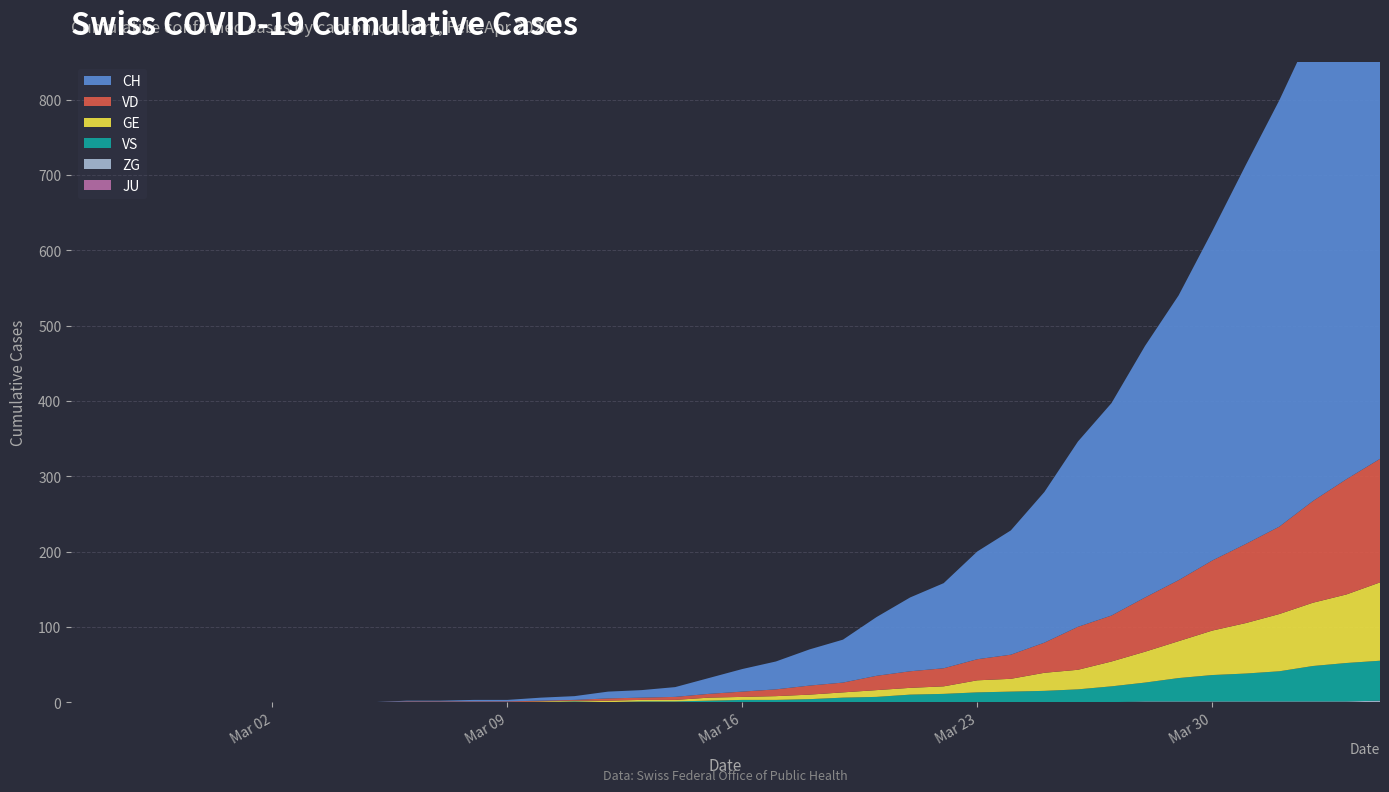

Reading left to right, transcribe all the data shown in this chart.

GE: 2020-02-25=0	2020-02-26=0	2020-02-27=0	2020-02-28=0	2020-02-29=0	2020-03-01=0	2020-03-02=0	2020-03-03=0	2020-03-04=0	2020-03-05=0	2020-03-06=0	2020-03-07=0	2020-03-08=0	2020-03-09=0	2020-03-10=1	2020-03-11=1	2020-03-12=2	2020-03-13=2	2020-03-14=2	2020-03-15=4	2020-03-16=4	2020-03-17=5	2020-03-18=6	2020-03-19=7	2020-03-20=9	2020-03-21=9	2020-03-22=10	2020-03-23=16	2020-03-24=17	2020-03-25=24	2020-03-26=26	2020-03-27=33	2020-03-28=41	2020-03-29=49	2020-03-30=59	2020-03-31=67	2020-04-01=76	2020-04-02=84	2020-04-03=91	2020-04-04=104
VD: 2020-02-25=0	2020-02-26=0	2020-02-27=0	2020-02-28=0	2020-02-29=0	2020-03-01=0	2020-03-02=0	2020-03-03=0	2020-03-04=0	2020-03-05=0	2020-03-06=1	2020-03-07=1	2020-03-08=1	2020-03-09=1	2020-03-10=1	2020-03-11=1	2020-03-12=3	2020-03-13=3	2020-03-14=4	2020-03-15=5	2020-03-16=7	2020-03-17=9	2020-03-18=12	2020-03-19=13	2020-03-20=19	2020-03-21=22	2020-03-22=24	2020-03-23=28	2020-03-24=32	2020-03-25=40	2020-03-26=57	2020-03-27=61	2020-03-28=72	2020-03-29=81	2020-03-30=93	2020-03-31=105	2020-04-01=116	2020-04-02=135	2020-04-03=153	2020-04-04=164
VS: 2020-02-25=0	2020-02-26=0	2020-02-27=0	2020-02-28=0	2020-02-29=0	2020-03-01=0	2020-03-02=0	2020-03-03=0	2020-03-04=0	2020-03-05=0	2020-03-06=0	2020-03-07=0	2020-03-08=0	2020-03-09=0	2020-03-10=0	2020-03-11=1	2020-03-12=0	2020-03-13=1	2020-03-14=1	2020-03-15=2	2020-03-16=3	2020-03-17=3	2020-03-18=4	2020-03-19=6	2020-03-20=7	2020-03-21=10	2020-03-22=11	2020-03-23=13	2020-03-24=14	2020-03-25=15	2020-03-26=17	2020-03-27=21	2020-03-28=25	2020-03-29=31	2020-03-30=35	2020-03-31=37	2020-04-01=40	2020-04-02=47	2020-04-03=51	2020-04-04=53
ZG: 2020-02-25=0	2020-02-26=0	2020-02-27=0	2020-02-28=0	2020-02-29=0	2020-03-01=0	2020-03-02=0	2020-03-03=0	2020-03-04=0	2020-03-05=0	2020-03-06=0	2020-03-07=0	2020-03-08=0	2020-03-09=0	2020-03-10=0	2020-03-11=0	2020-03-12=0	2020-03-13=0	2020-03-14=0	2020-03-15=0	2020-03-16=0	2020-03-17=0	2020-03-18=0	2020-03-19=0	2020-03-20=0	2020-03-21=0	2020-03-22=0	2020-03-23=0	2020-03-24=0	2020-03-25=0	2020-03-26=0	2020-03-27=0	2020-03-28=1	2020-03-29=1	2020-03-30=1	2020-03-31=1	2020-04-01=1	2020-04-02=1	2020-04-03=1	2020-04-04=2
JU: 2020-02-25=0	2020-02-26=0	2020-02-27=0	2020-02-28=0	2020-02-29=0	2020-03-01=0	2020-03-02=0	2020-03-03=0	2020-03-04=0	2020-03-05=0	2020-03-06=0	2020-03-07=0	2020-03-08=0	2020-03-09=0	2020-03-10=0	2020-03-11=0	2020-03-12=0	2020-03-13=0	2020-03-14=0	2020-03-15=0	2020-03-16=0	2020-03-17=0	2020-03-18=0	2020-03-19=0	2020-03-20=0	2020-03-21=0	2020-03-22=0	2020-03-23=0	2020-03-24=0	2020-03-25=0	2020-03-26=0	2020-03-27=0	2020-03-28=0	2020-03-29=0	2020-03-30=0	2020-03-31=0	2020-04-01=0	2020-04-02=0	2020-04-03=0	2020-04-04=0
CH: 2020-02-25=0	2020-02-26=0	2020-02-27=0	2020-02-28=0	2020-02-29=0	2020-03-01=0	2020-03-02=0	2020-03-03=0	2020-03-04=0	2020-03-05=0	2020-03-06=1	2020-03-07=1	2020-03-08=2	2020-03-09=2	2020-03-10=4	2020-03-11=5	2020-03-12=9	2020-03-13=10	2020-03-14=13	2020-03-15=21	2020-03-16=30	2020-03-17=37	2020-03-18=48	2020-03-19=57	2020-03-20=78	2020-03-21=98	2020-03-22=113	2020-03-23=143	2020-03-24=165	2020-03-25=200	2020-03-26=246	2020-03-27=282	2020-03-28=334	2020-03-29=378	2020-03-30=437	2020-03-31=503	2020-04-01=566	2020-04-02=627	2020-04-03=688	2020-04-04=753